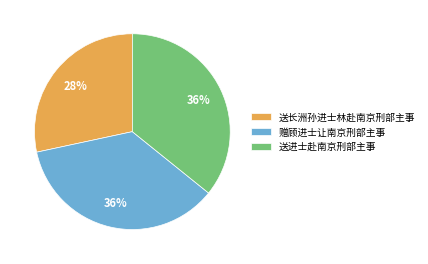

Count the number of slices in the pie.

3